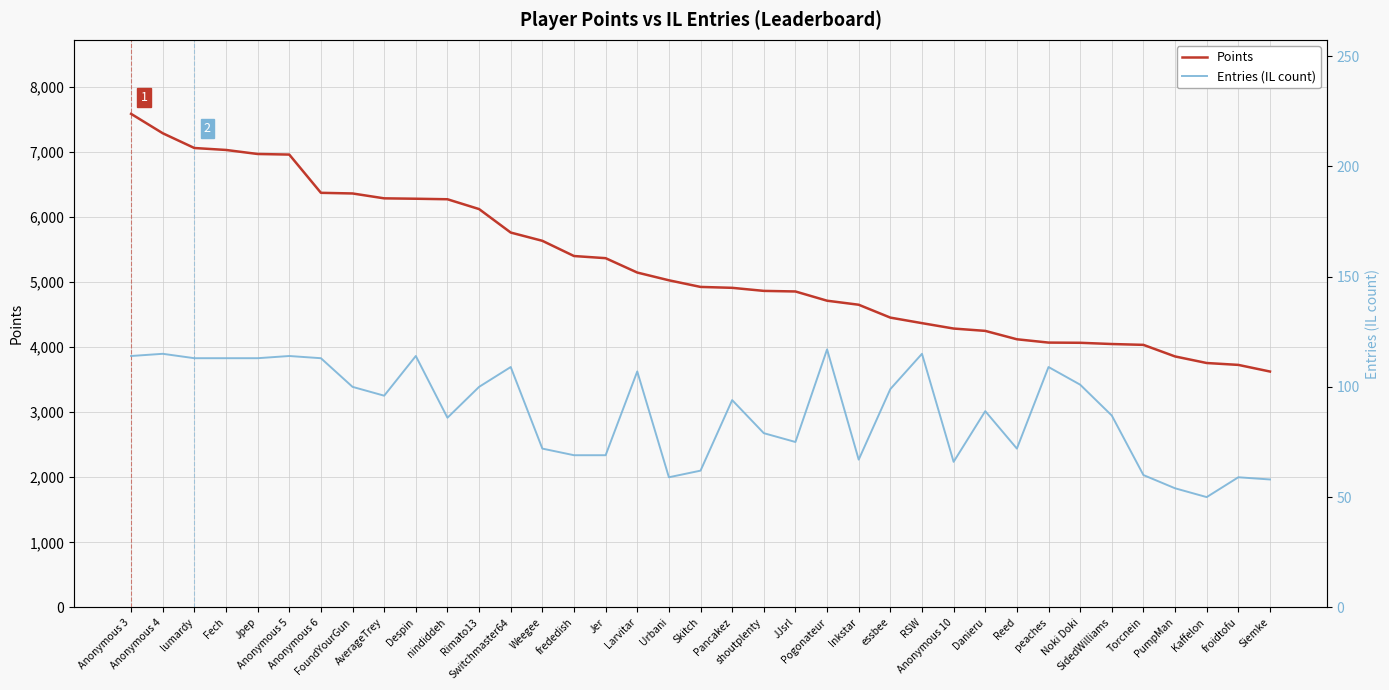

True or false: Points has a value of 8888 at frededish.

False